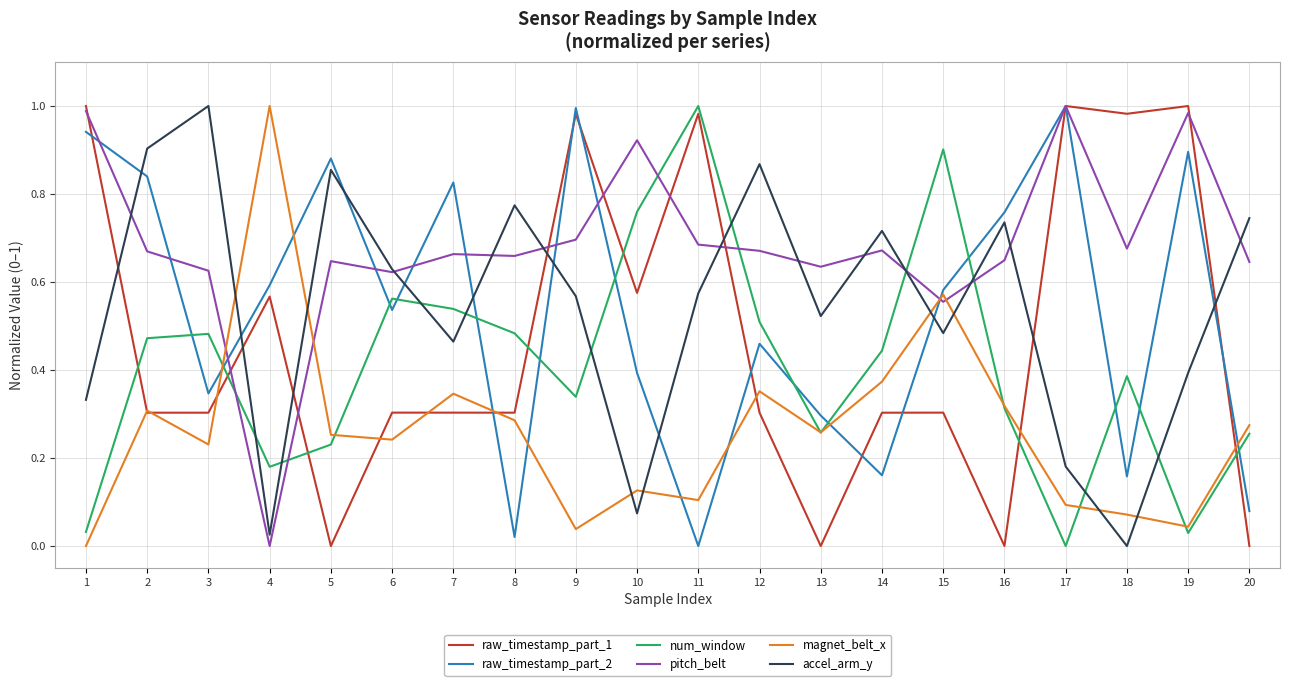

Between 1 and 2, which series saw the biggest shift?

raw_timestamp_part_1